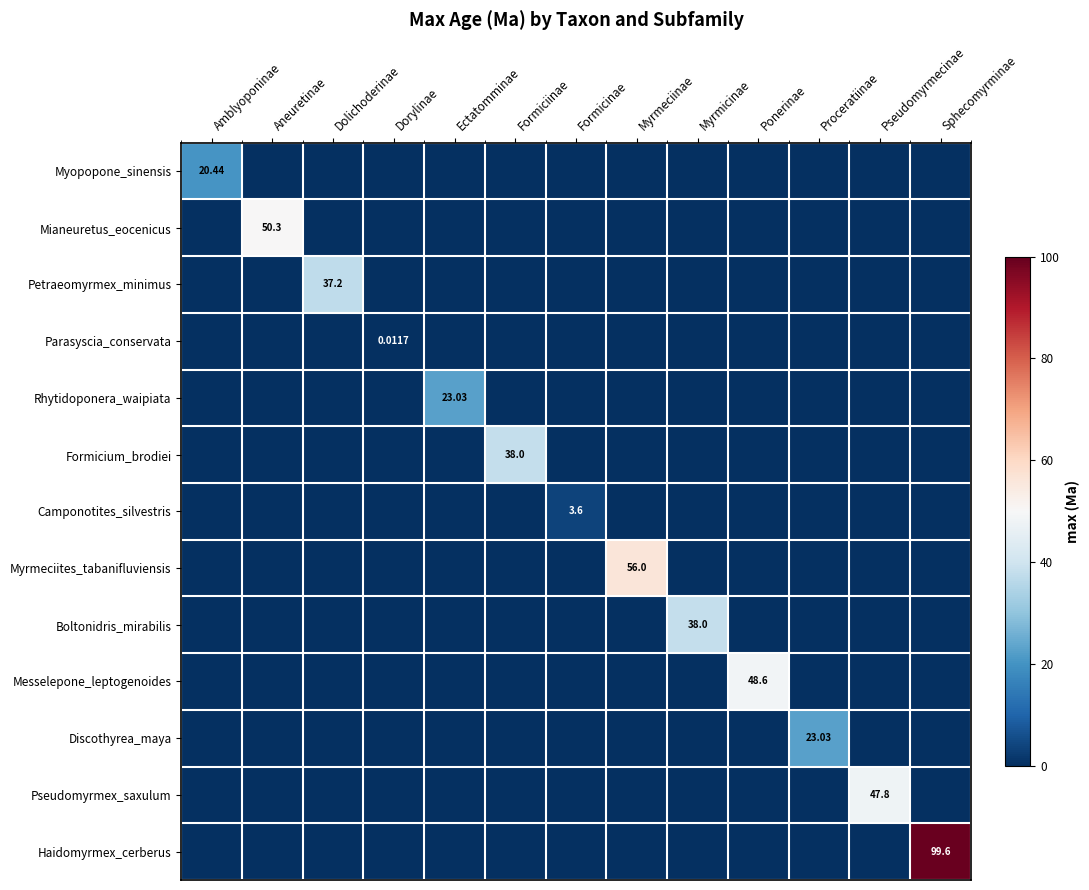

The value of Rhytidoponera_waipiata at Ectatomminae is 23.0. True or false?

True